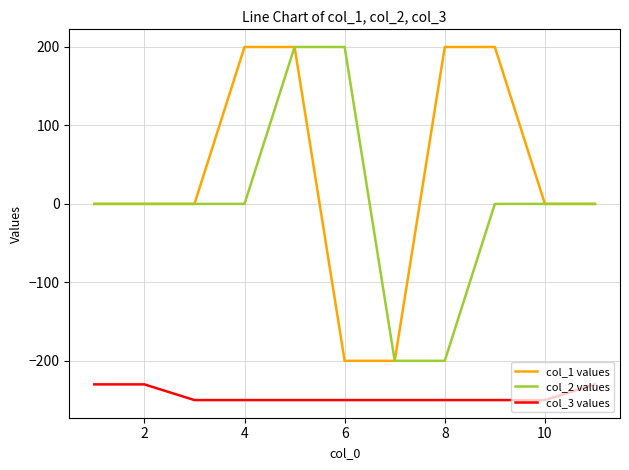

True or false: col_3 values and col_1 values cross at least once.

False